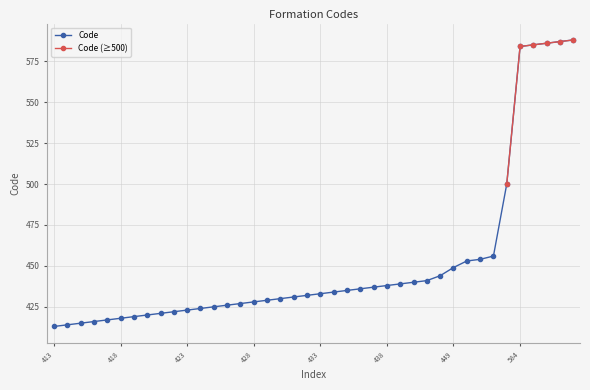

List the labels in order of value, smallest first.

413, 414, 415, 416, 417, 418, 419, 420, 421, 422, 423, 424, 425, 426, 427, 428, 429, 430, 431, 432, 433, 434, 435, 436, 437, 438, 439, 440, 441, 444, 449, 453, 454, 456, 500, 584, 585, 586, 587, 588